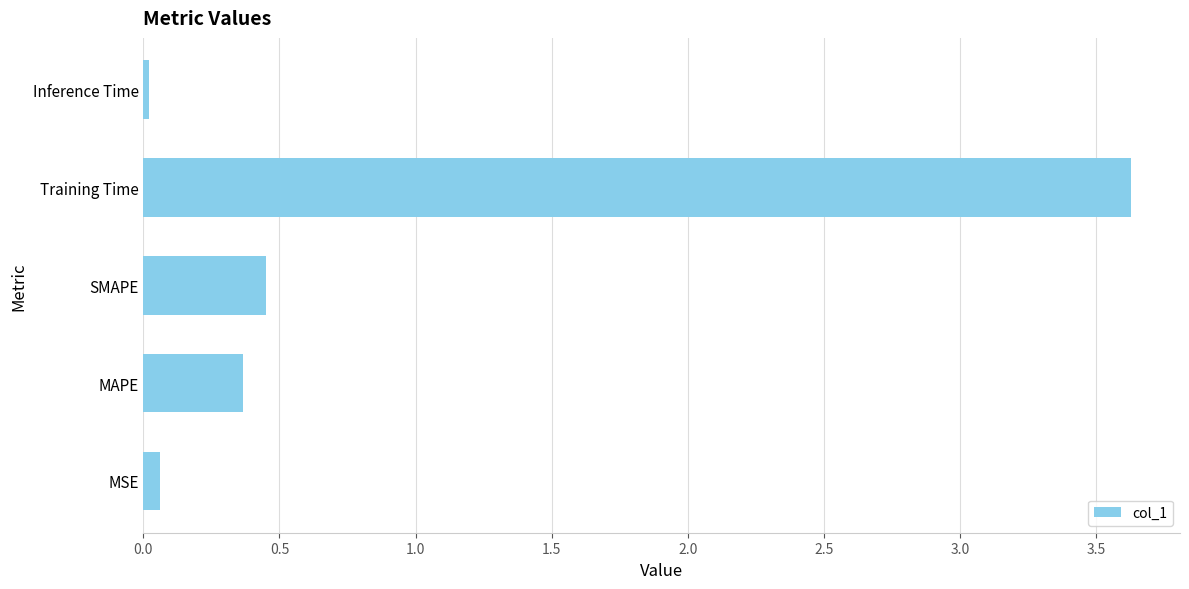

What is the sum of all values?

4.5